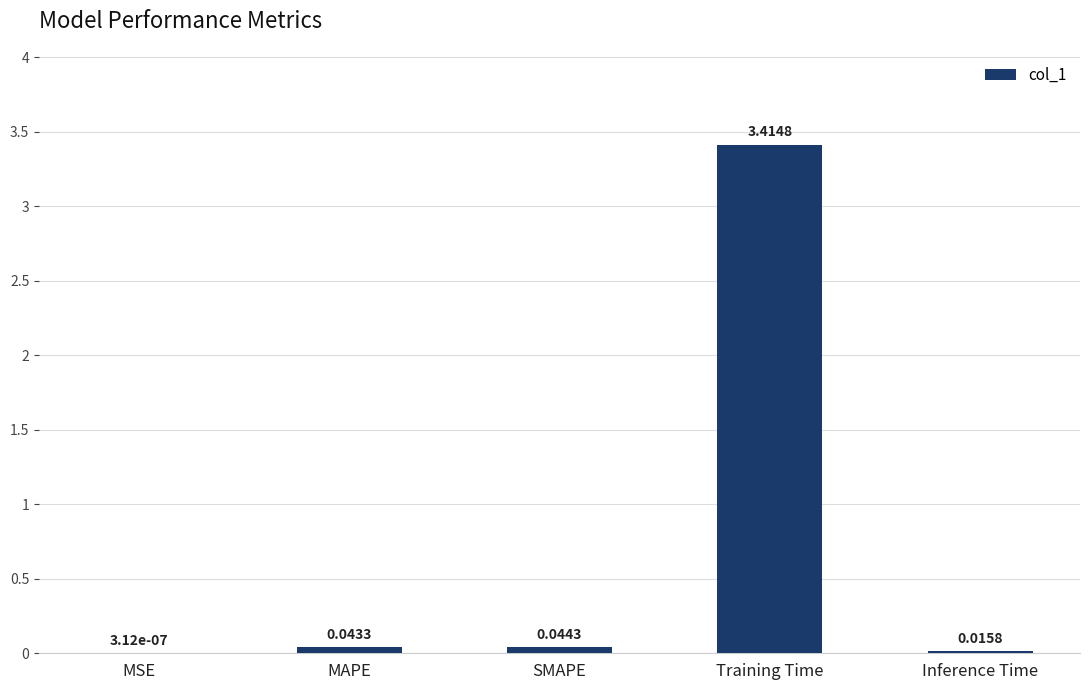

What is the sum of all values?

3.5